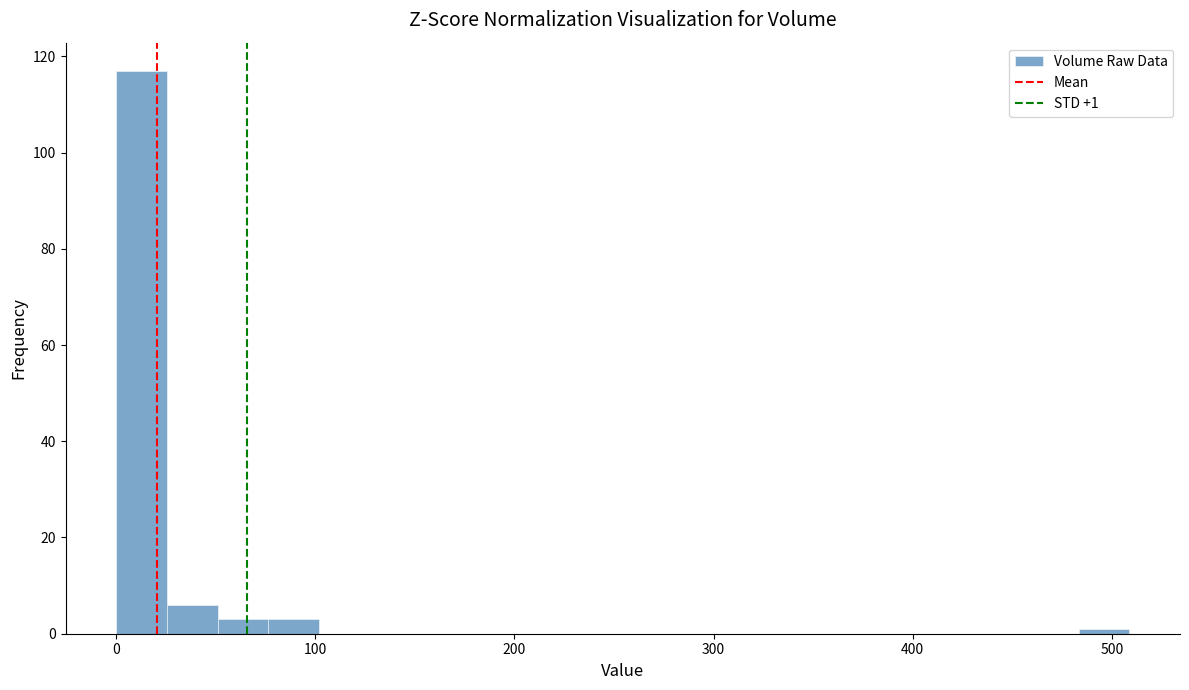

Around what value on the x-axis is the tallest bar? Give the approximate position of its centre, as read against the axis.

10